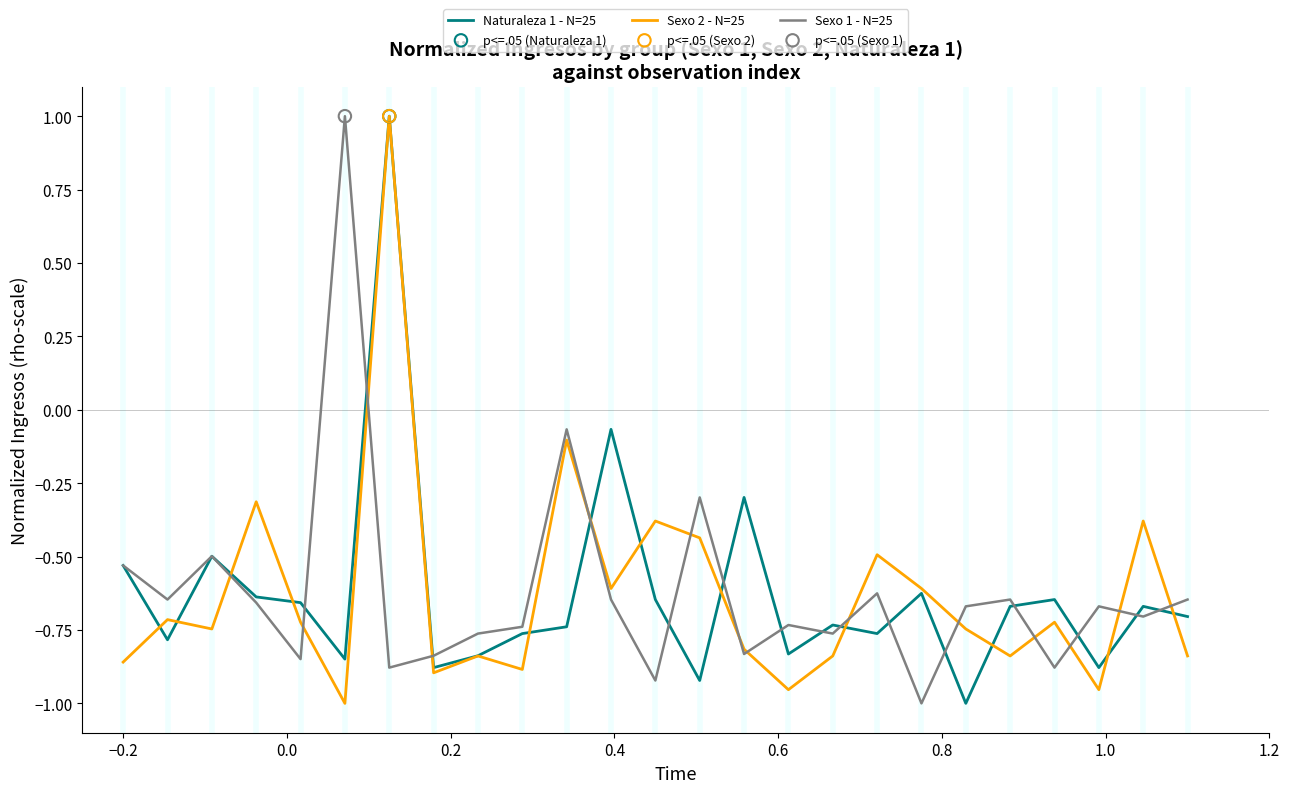

What is the greatest value displayed?

1.0